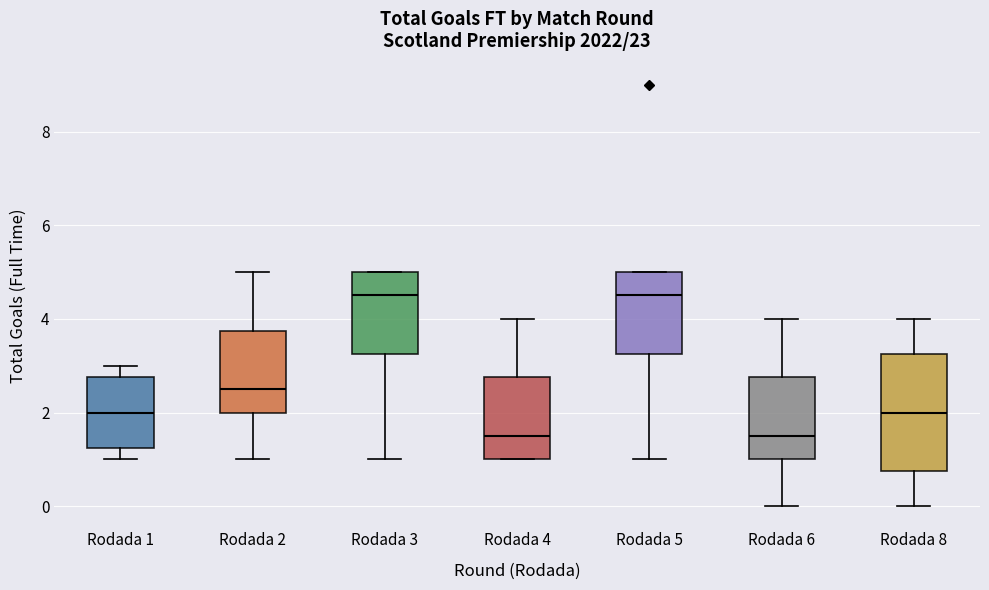

Where is the lower edge of the box for Rodada 1 on the y-axis? The values are not printed on the chart, so give them approximately, as read against the axis.

1.2